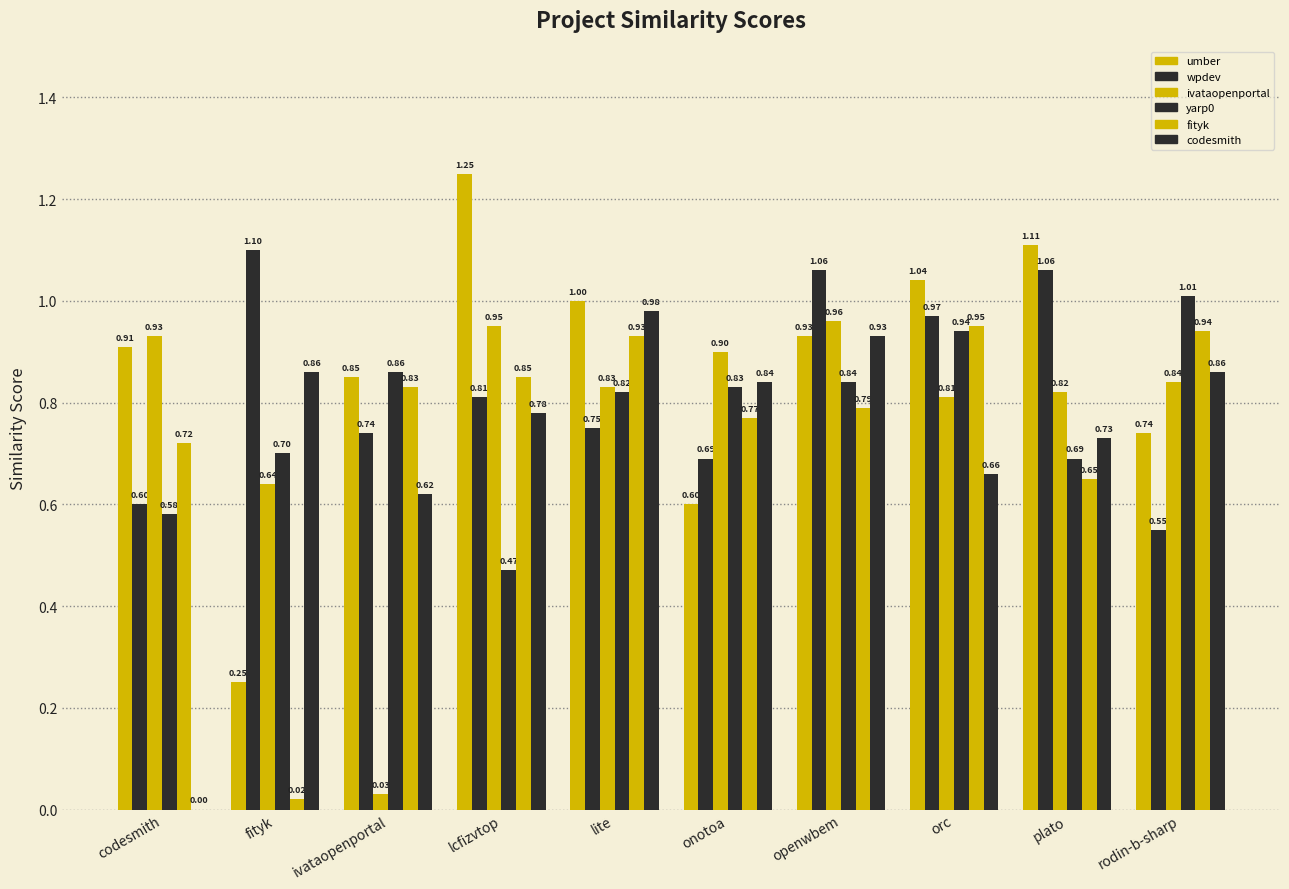

How many groups of bars are there?

10